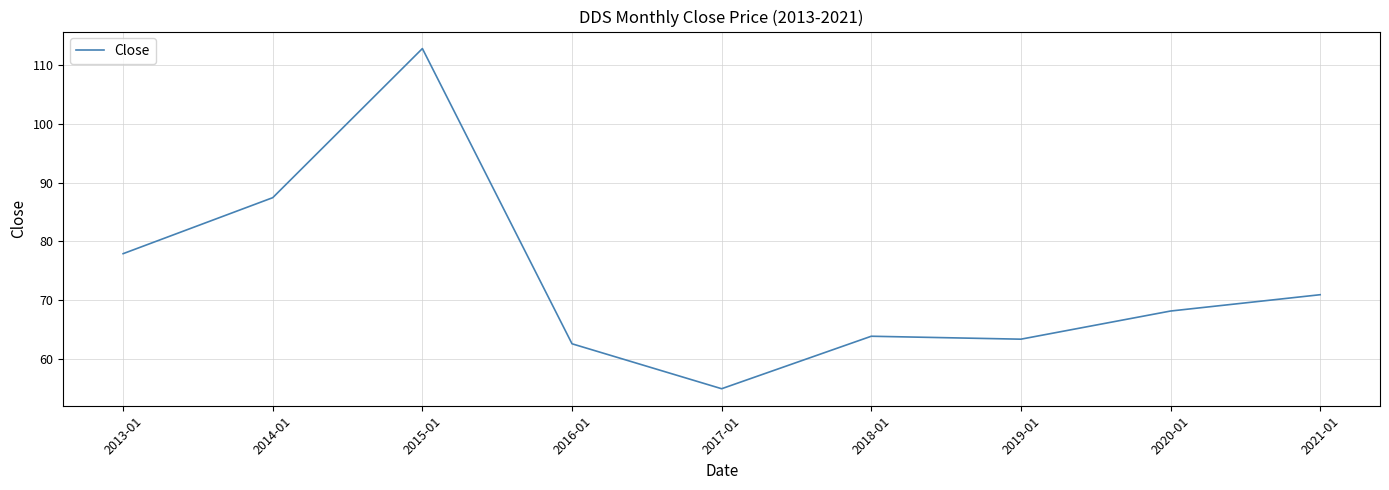

Between 2020-01 and 2021-01, which is larger?

2021-01